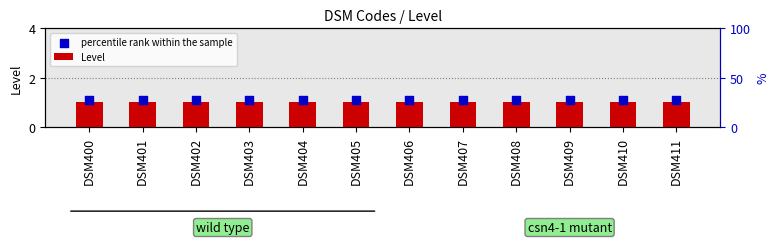

Which series has the widest spread of Y values?

Level